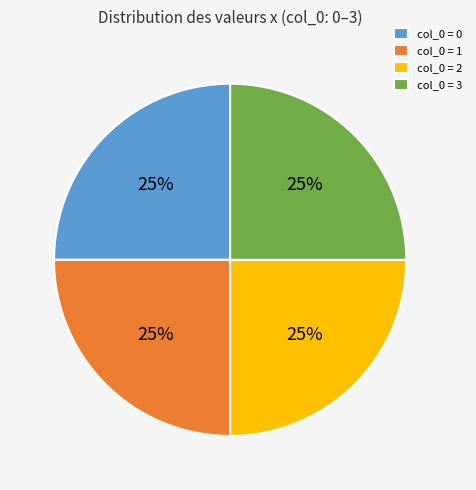

Is there a majority slice in this chart?

No